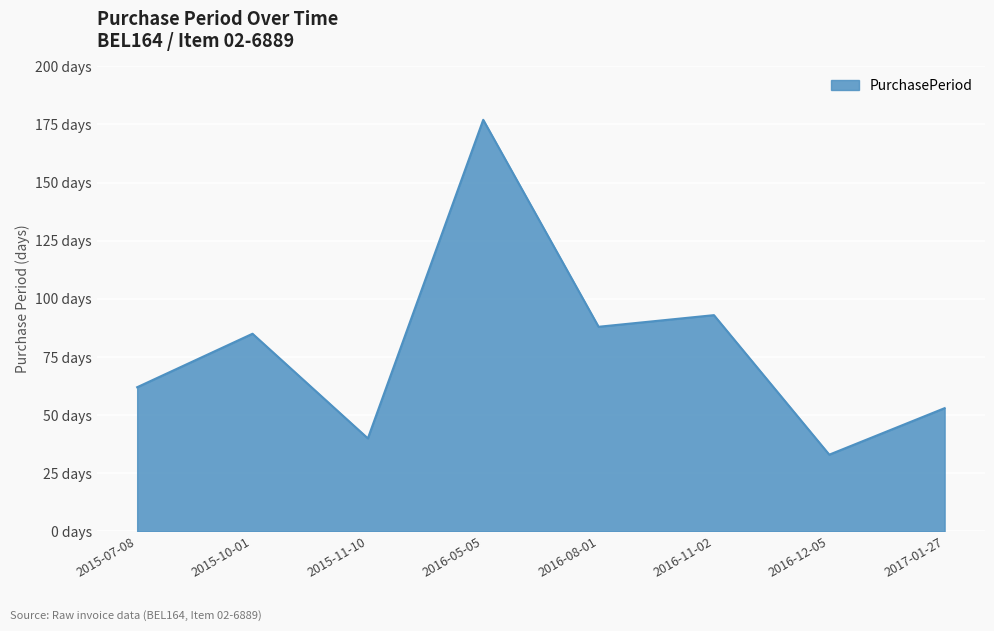

What is the difference between the maximum and minimum values?

144